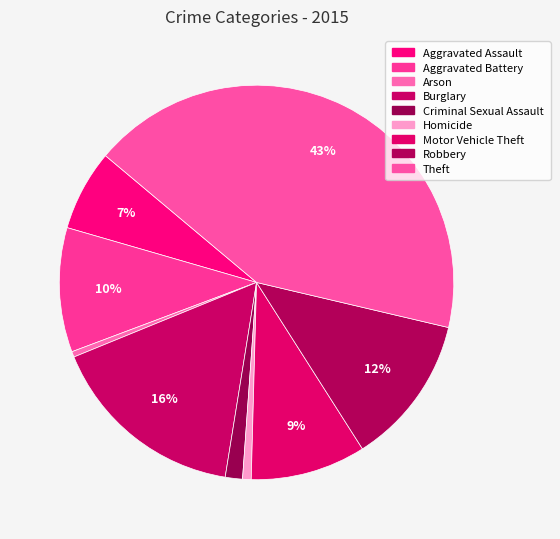

How many segments does this pie chart have?

9